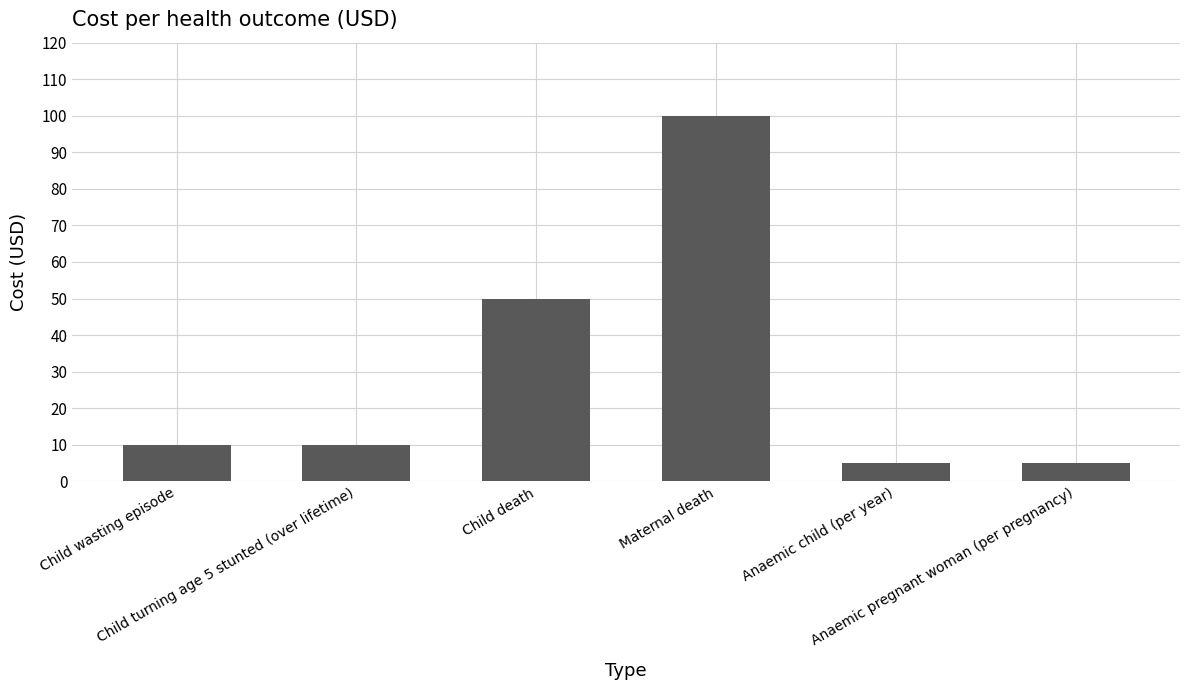

What is the label of the 4th bar from the right?

Child death